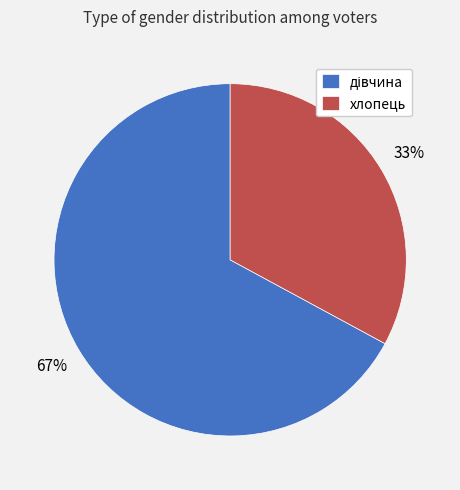

Is there a majority slice in this chart?

Yes